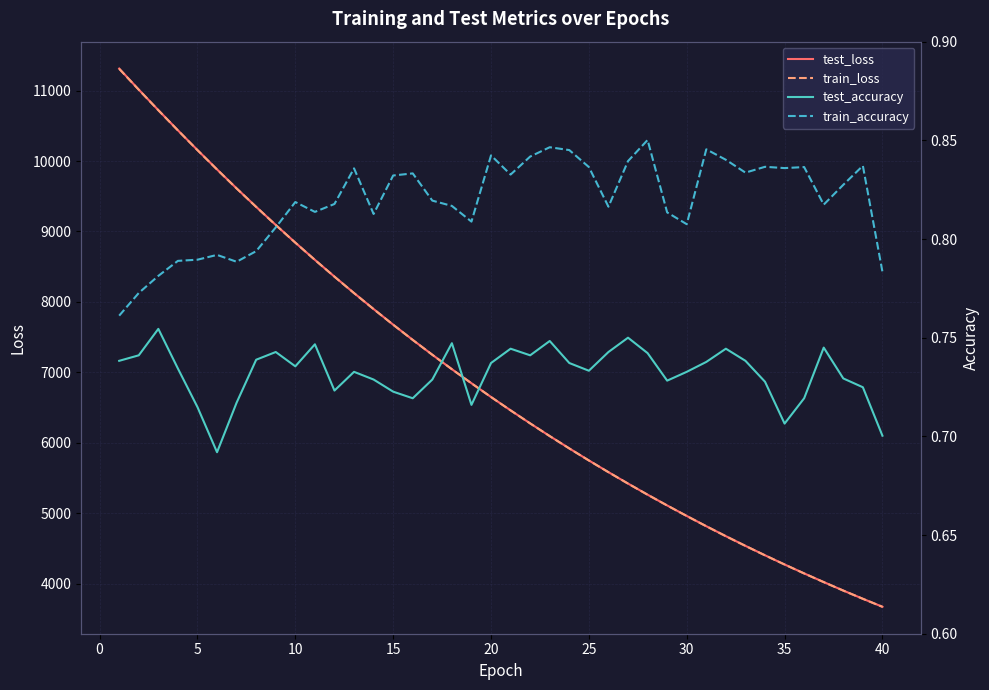

What is the lowest value of the train_loss series?

3670.7